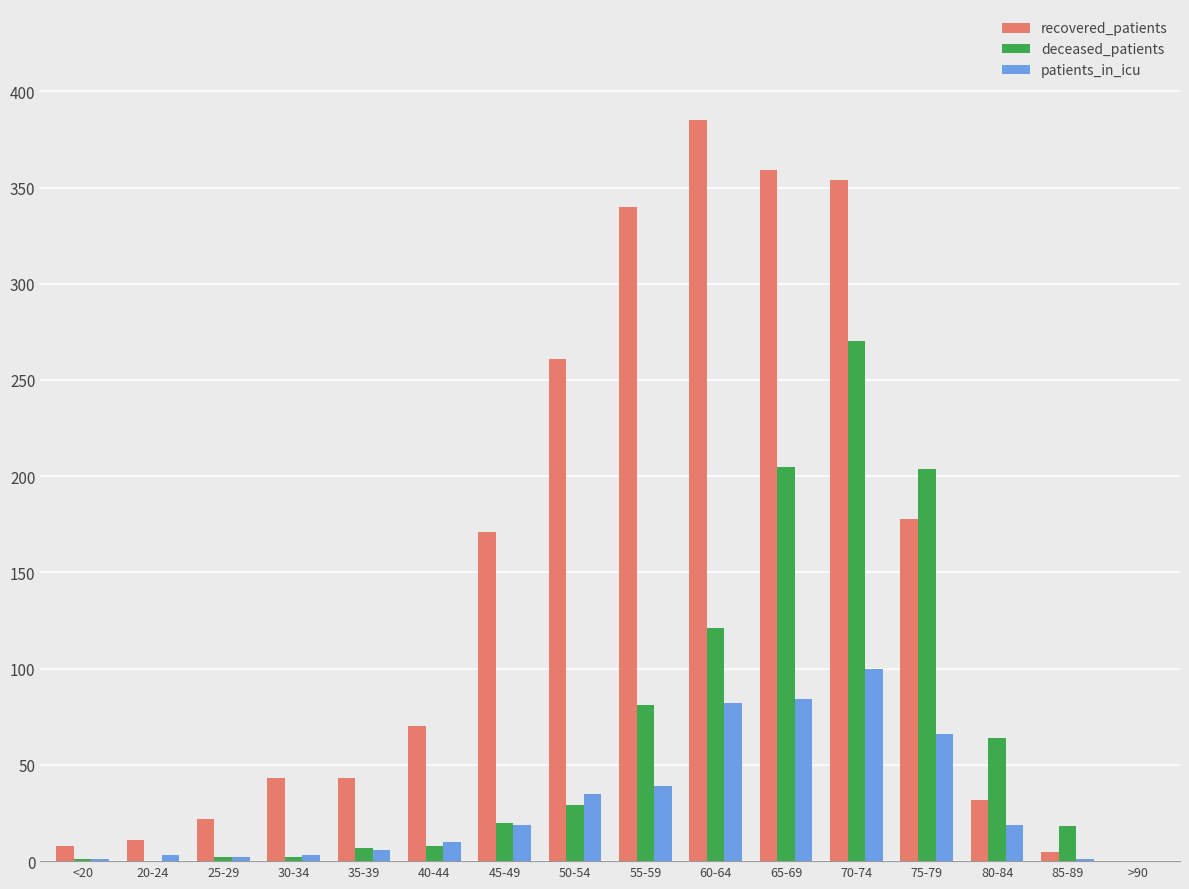

How many groups of bars are there?

16